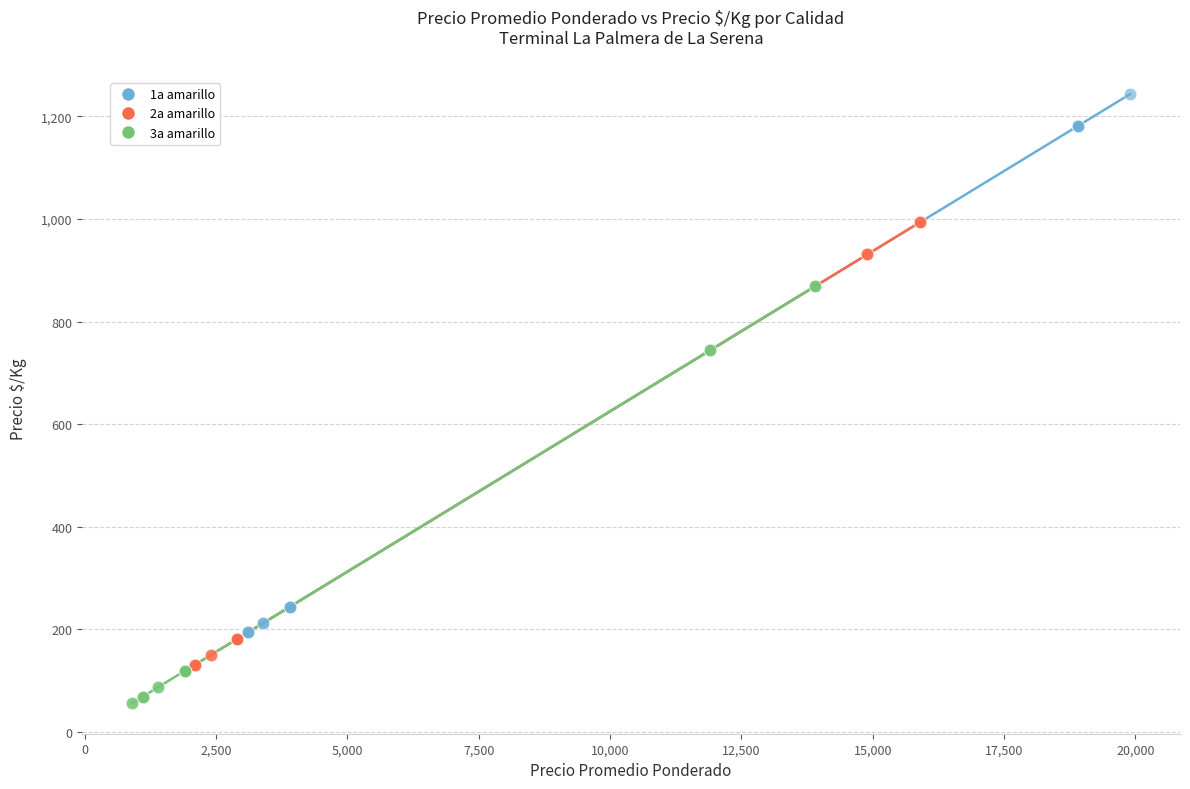

Which series has the widest spread of Y values?

1a amarillo